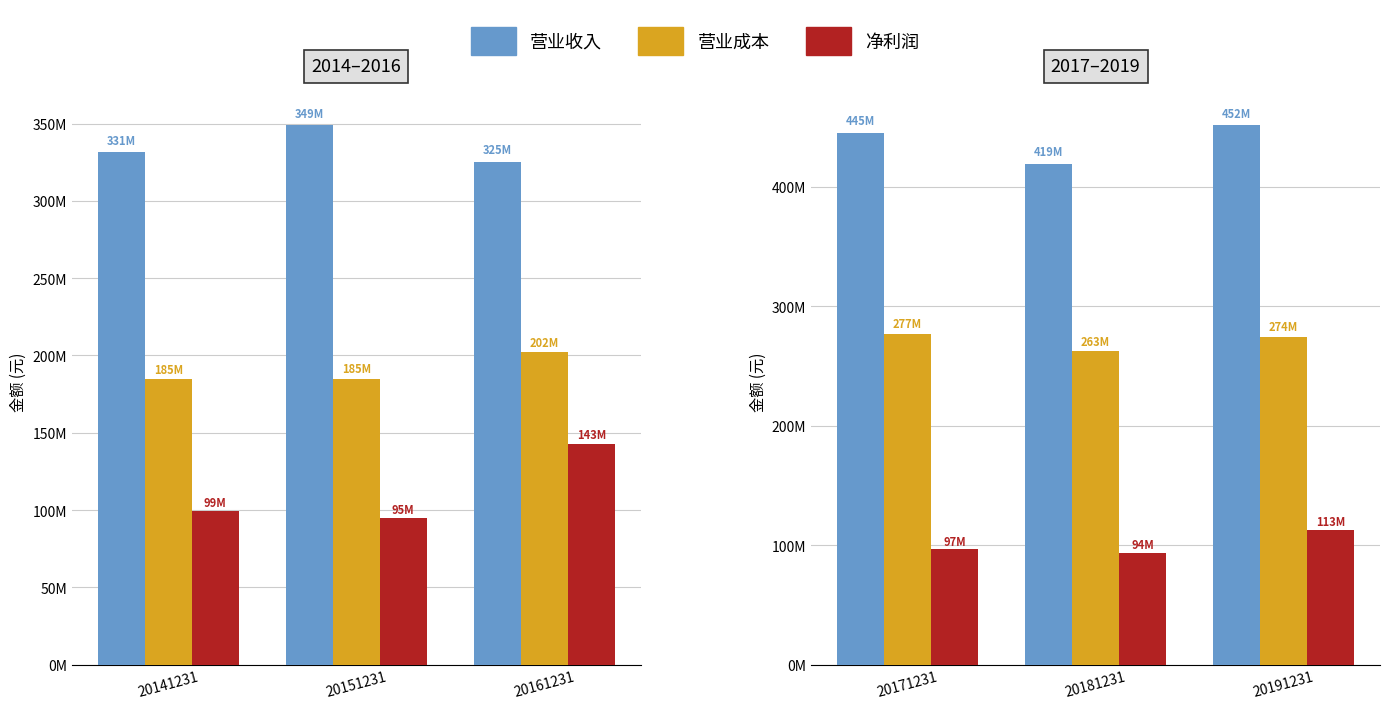

What is the average value of the 营业成本 series?

271304265.2